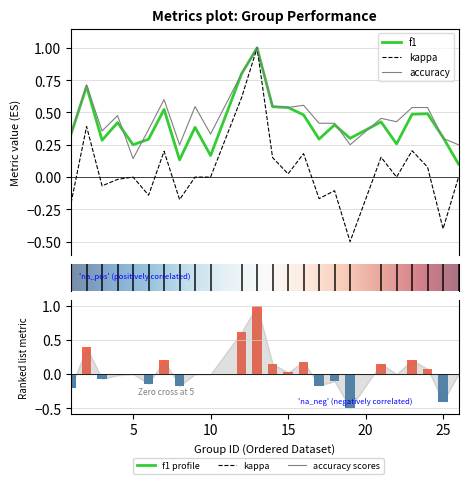

Count the number of data series in this chart.

3